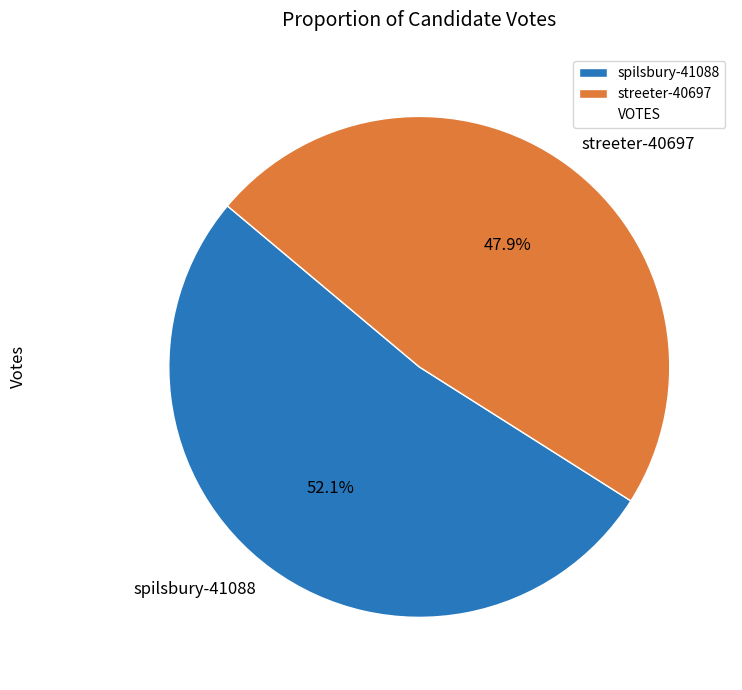

Combined, what portion of the pie is spilsbury-41088 and streeter-40697?

100.0%